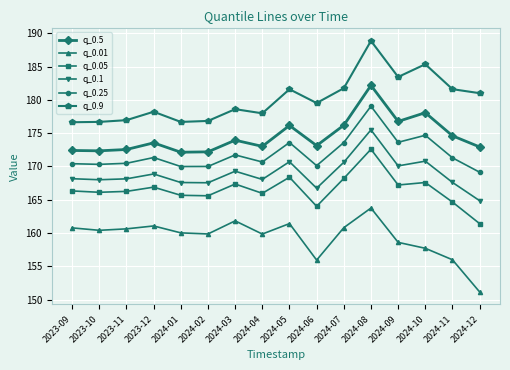

What position from the right is 2024-10?

3